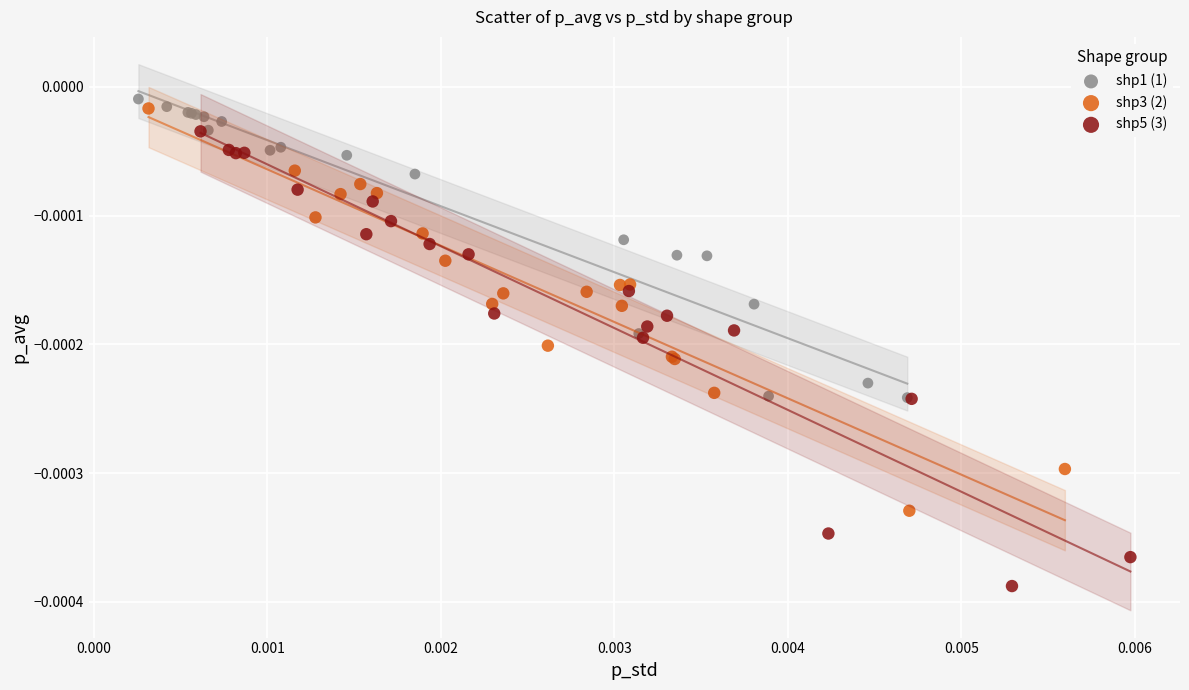

Which series contains the highest Y value?

shp1 (1)